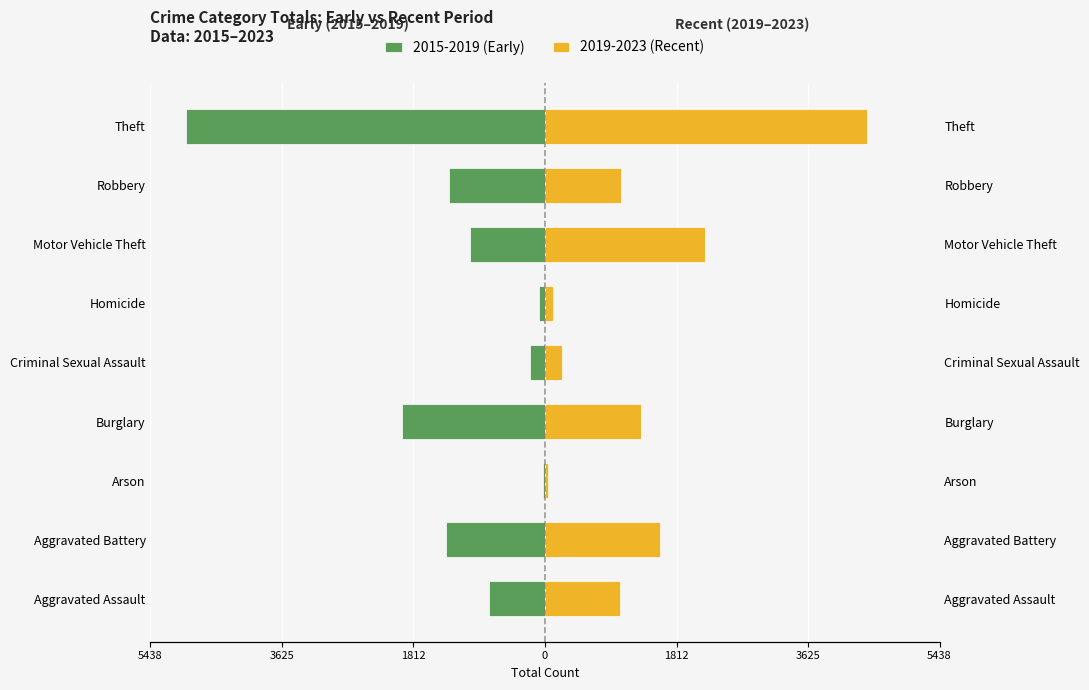

Reading left to right, what are all the values shown in this chart?

2015-2019 (Early): -777	-1367	-32	-1976	-211	-88	-1029	-1317	-4944
2019-2023 (Recent): 1040	1590	42	1321	239	115	2203	1044	4432